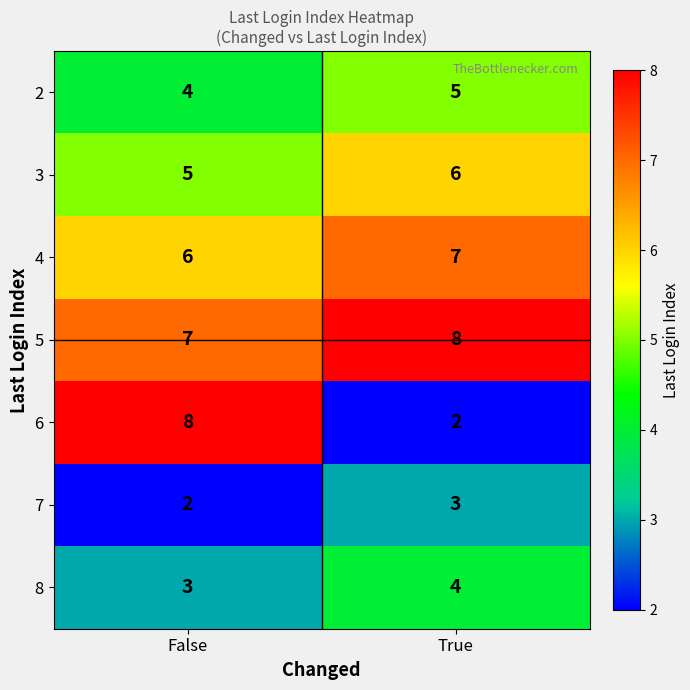

Reading right to left, what are all the values shown in this chart?

2: 5	4
3: 6	5
4: 7	6
5: 8	7
6: 2	8
7: 3	2
8: 4	3